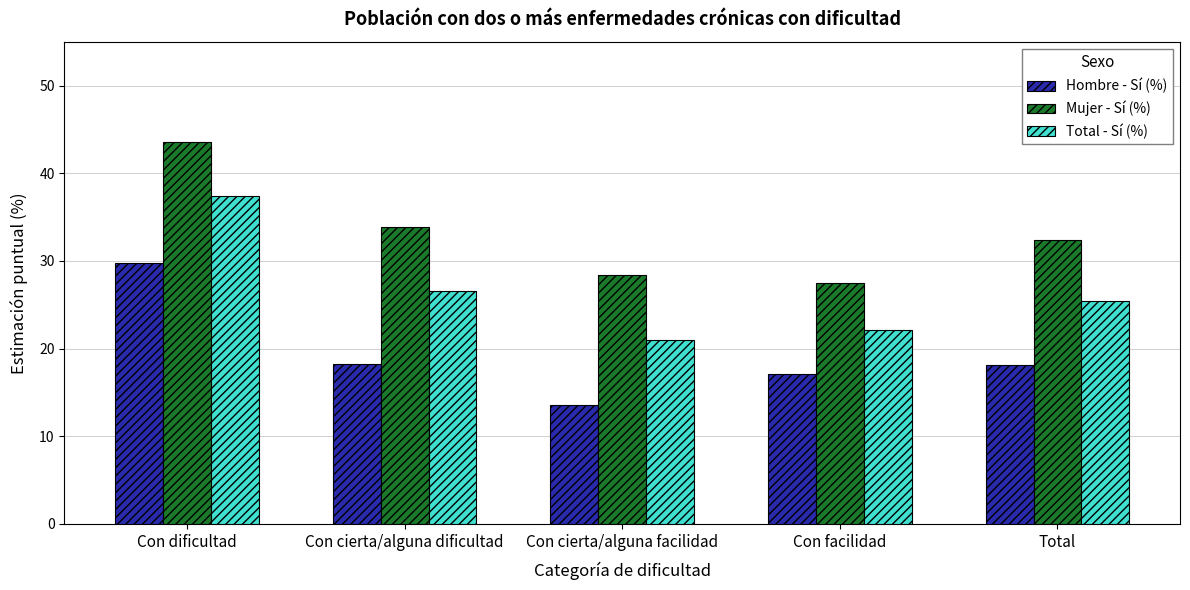

What is the sum of all Hombre - Sí (%) values?

96.8